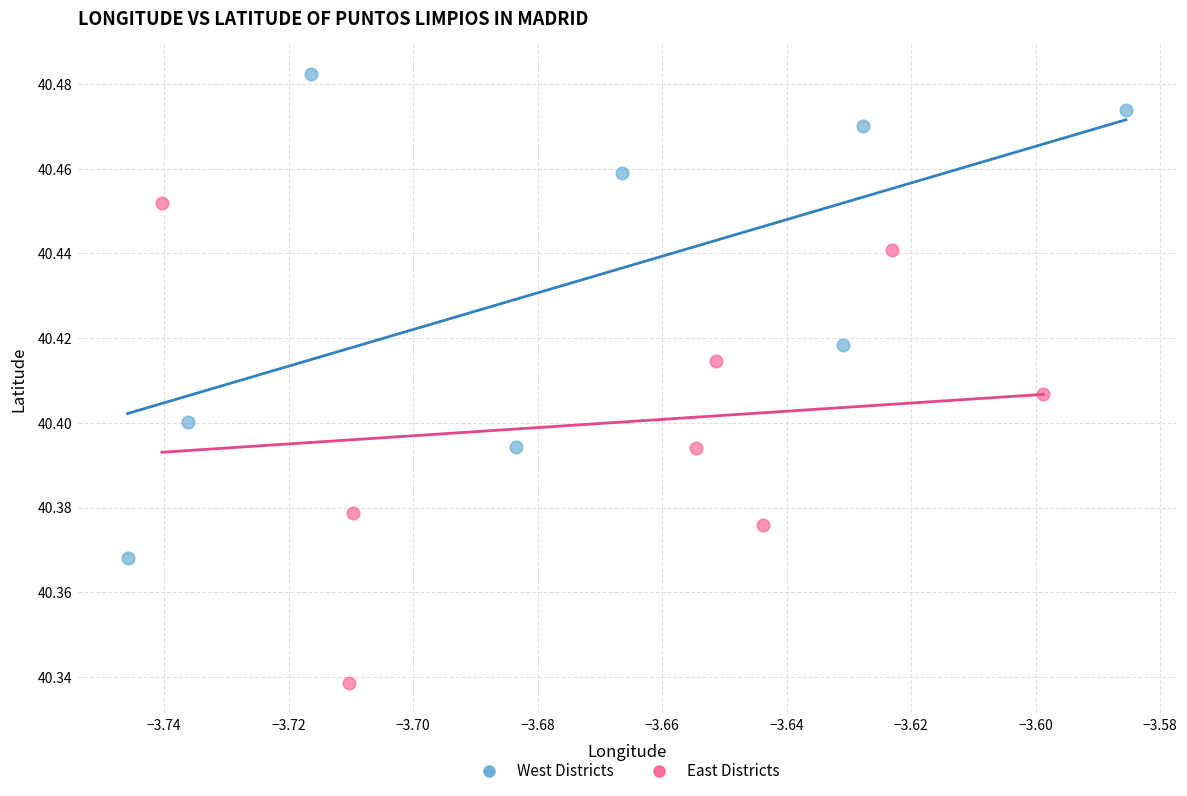

What are all the series names shown in the legend?

West Districts, East Districts